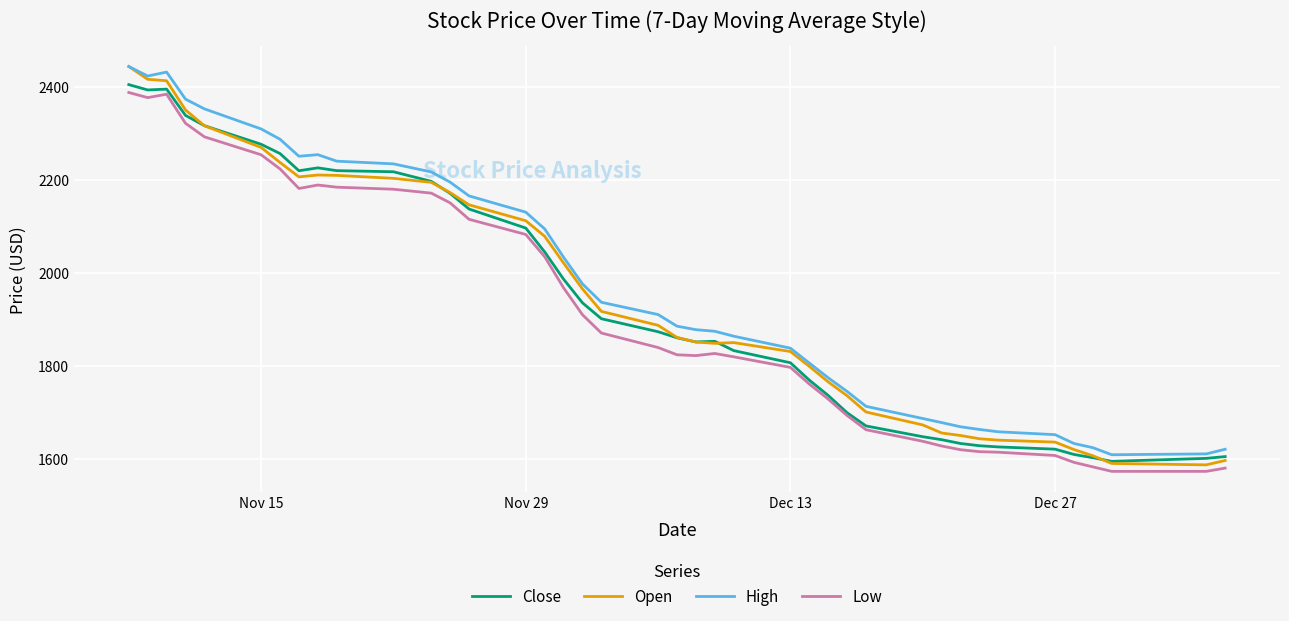

What is the lowest value of the Open series?

1586.4